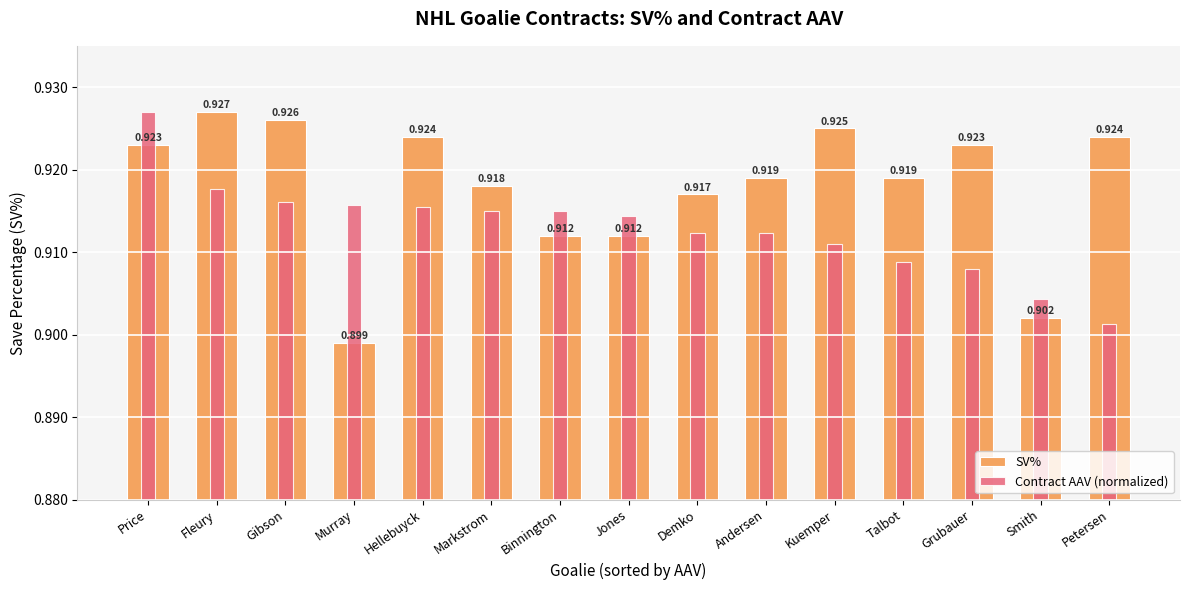

Read the SV% value at Demko.

0.9